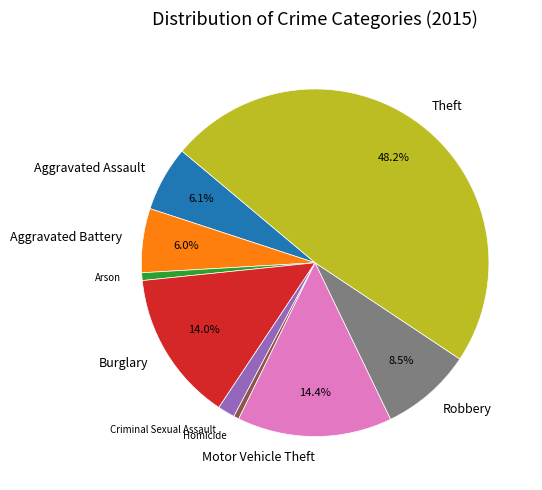

Does any single category account for the majority?

No